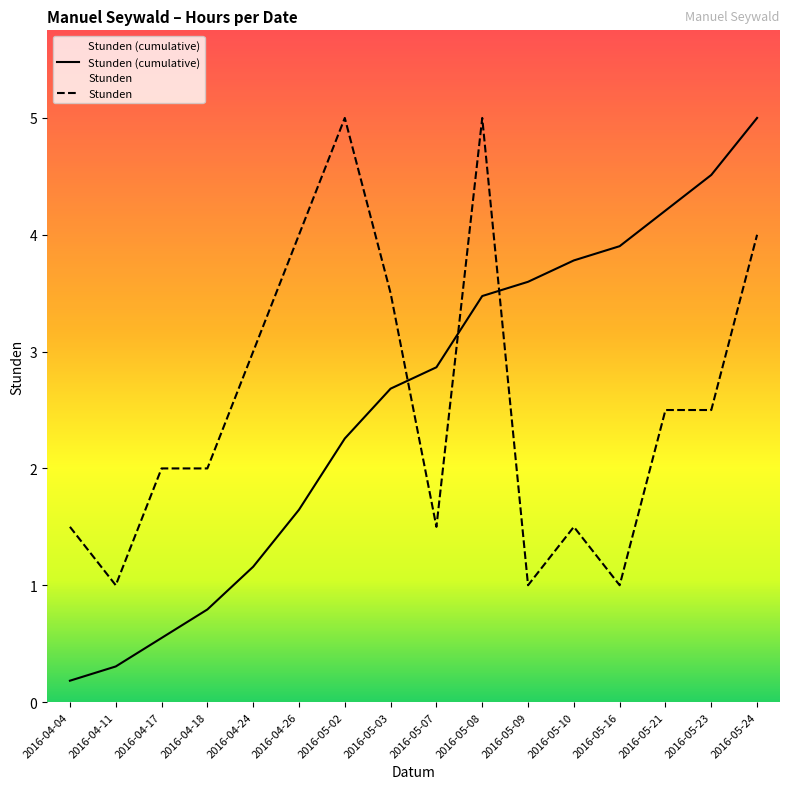

What is the label of the 4th point from the right?

2016-05-16